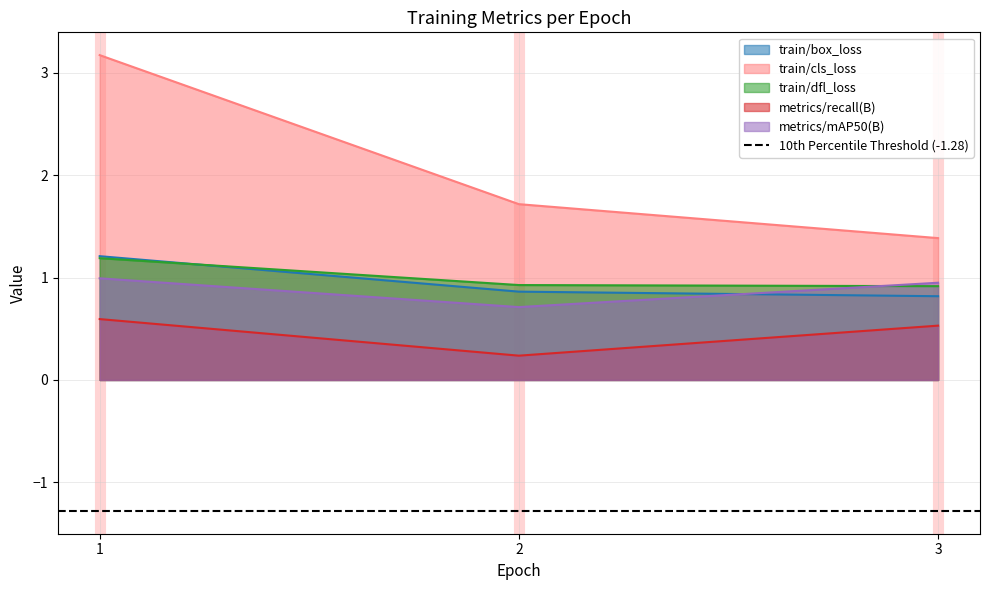

The value of metrics/recall(B) at 3 is 0.2. True or false?

False